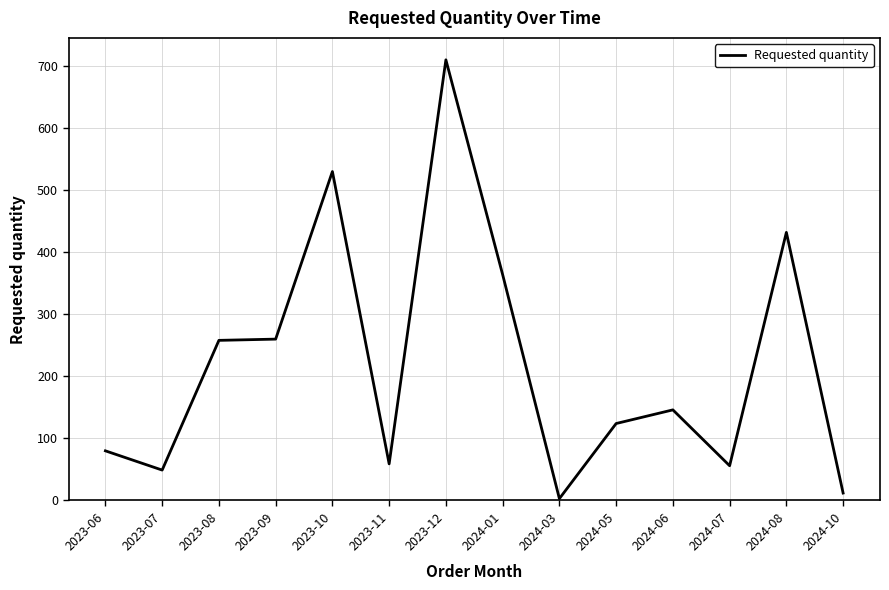

What is the approximate value at 2023-10?

530